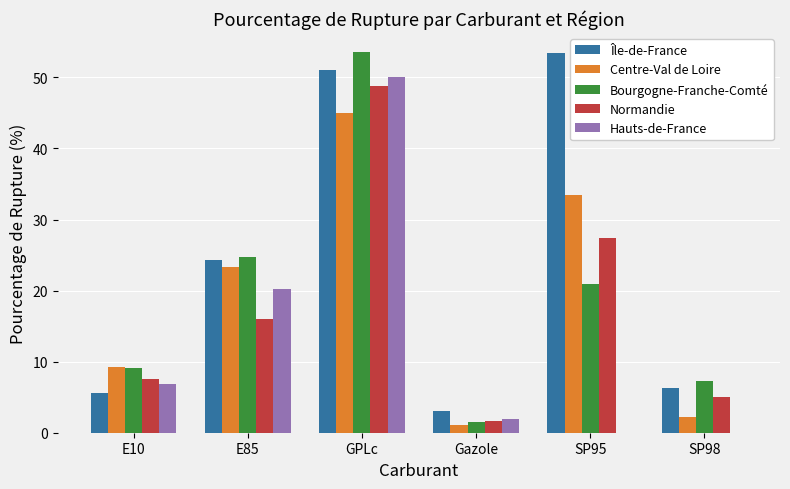

Is it true that Île-de-France equals 29.6 at SP95?

False